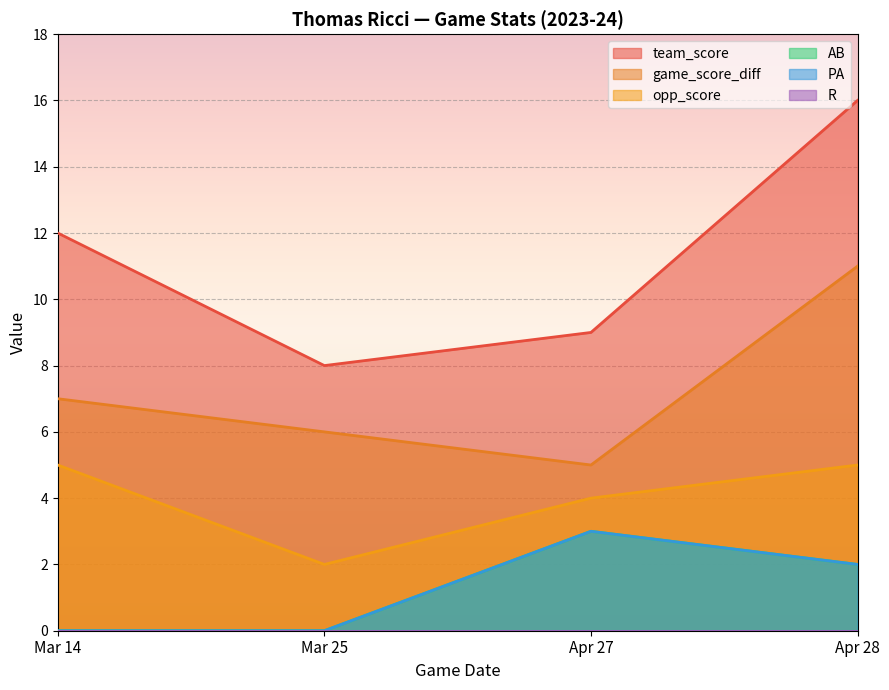

List the series in order of their peak value, highest first.

team_score, game_score_diff, opp_score, AB, PA